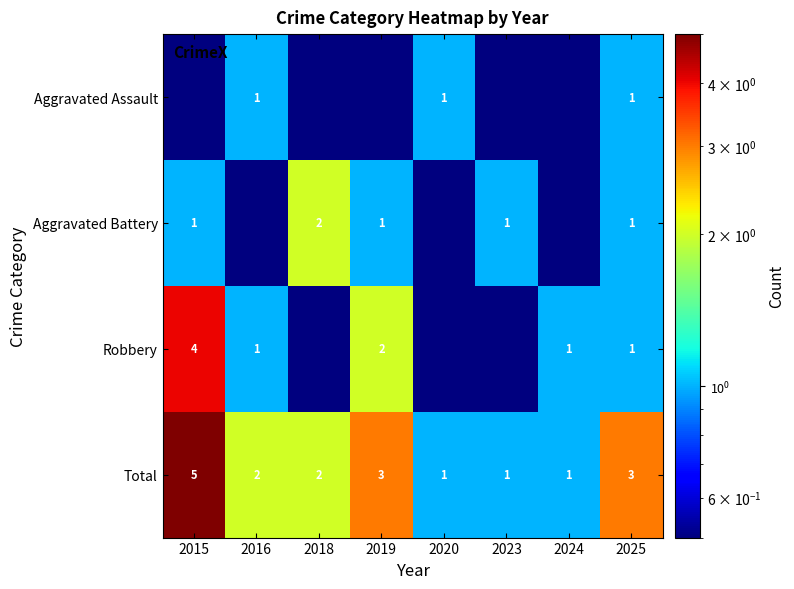

What is the difference between the maximum and minimum values in the Total series?

4.0